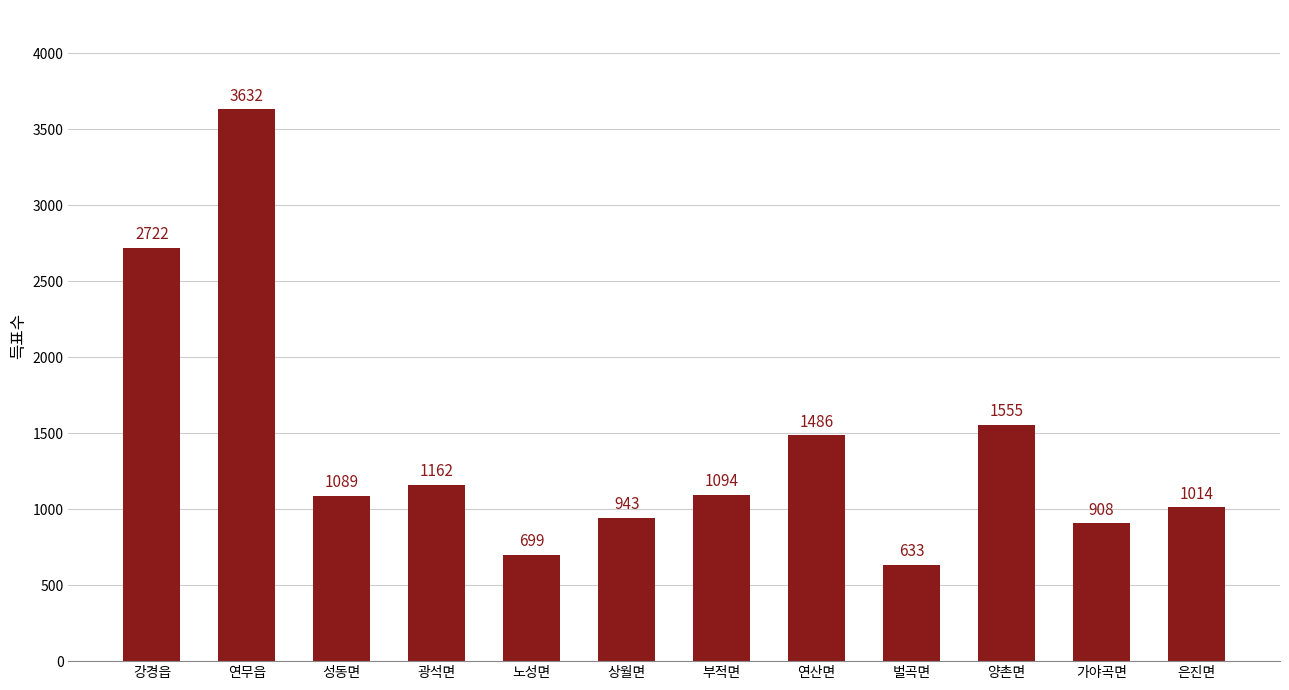

What is the change in value from 노성면 to 상월면?

+244